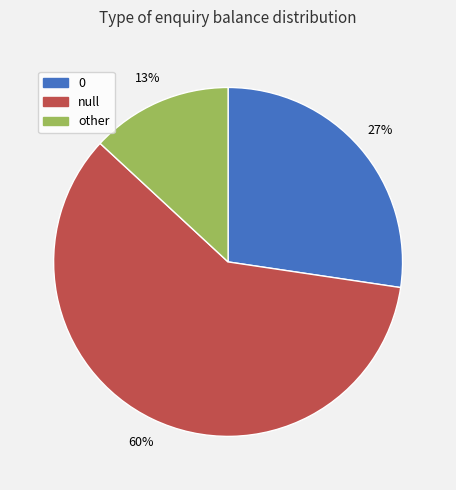

True or false: null accounts for 68% of the total.

False